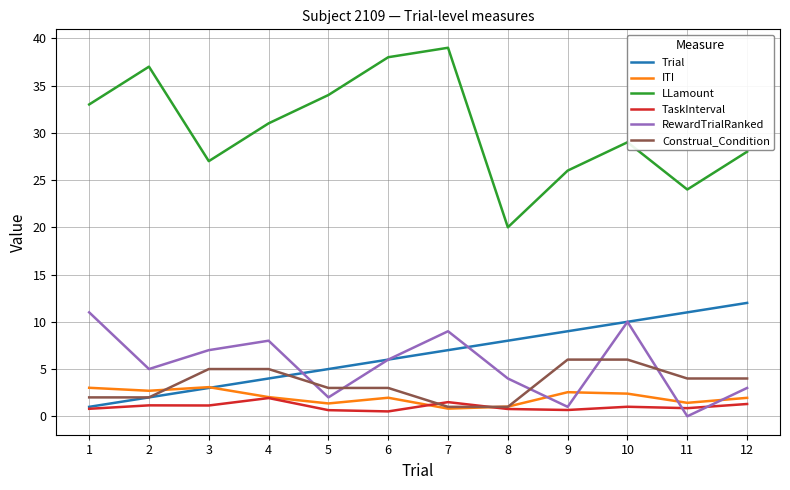

True or false: LLamount and Trial intersect in this chart.

False